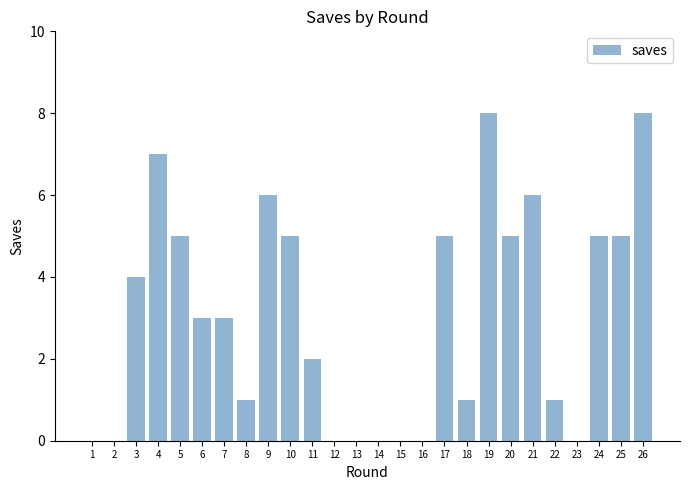

What is the maximum value shown in the chart?

8